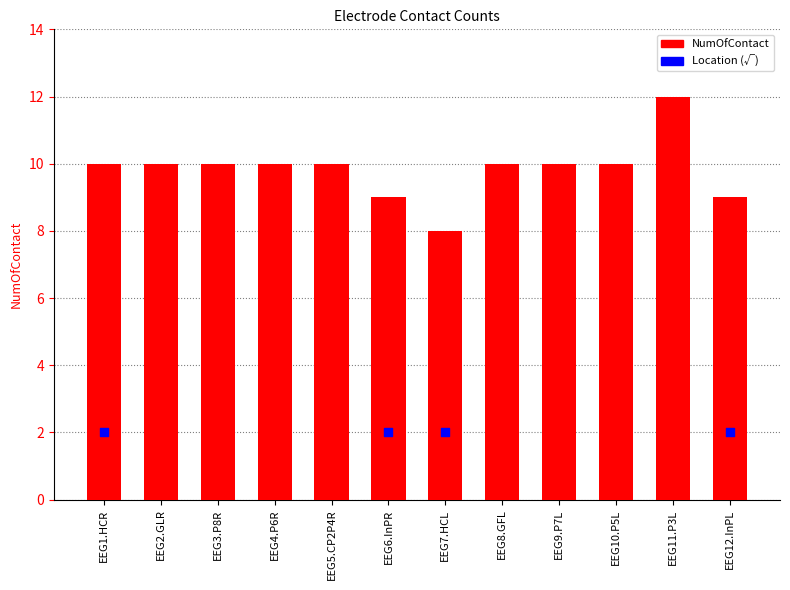

What is the ratio of the value at EEG12.InPL to the value at EEG9.P7L?

0.9